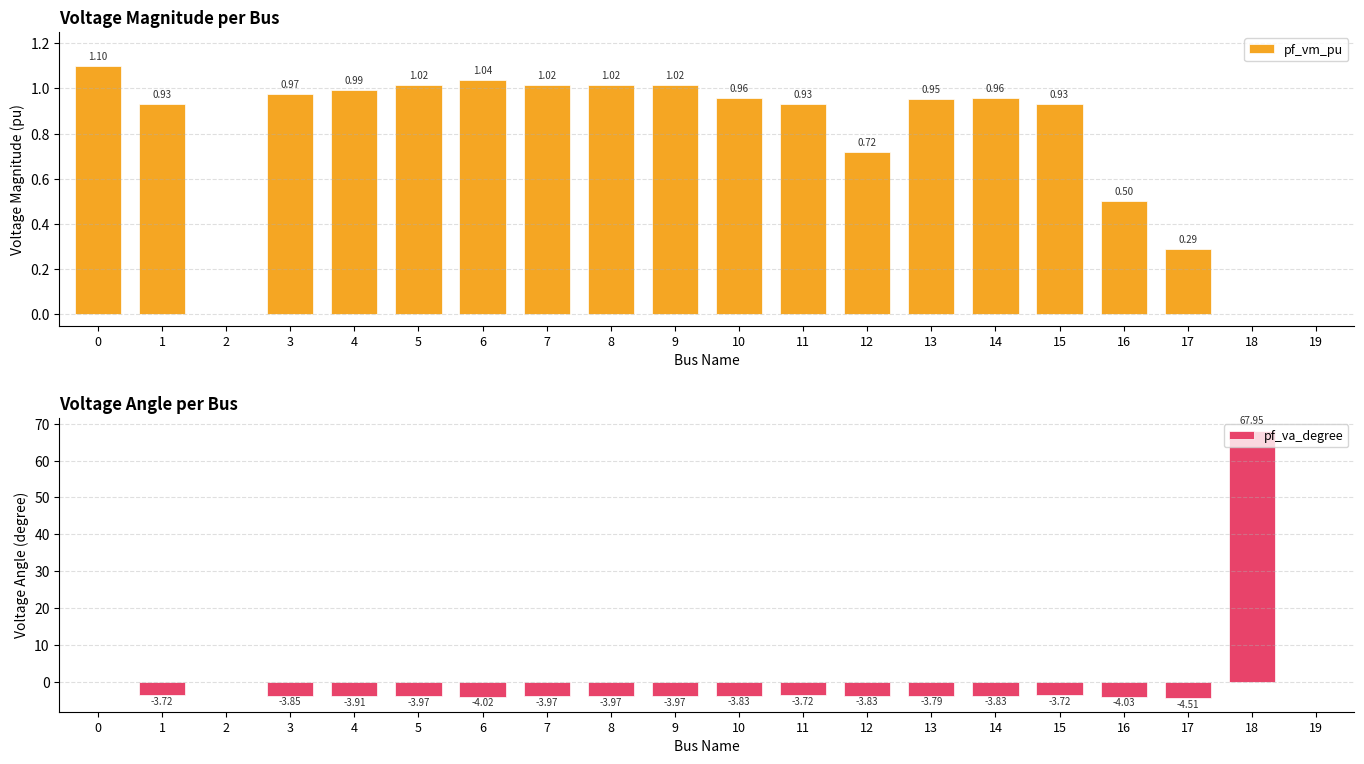

Rank the series by their maximum value, from highest to lowest.

pf_va_degree, pf_vm_pu